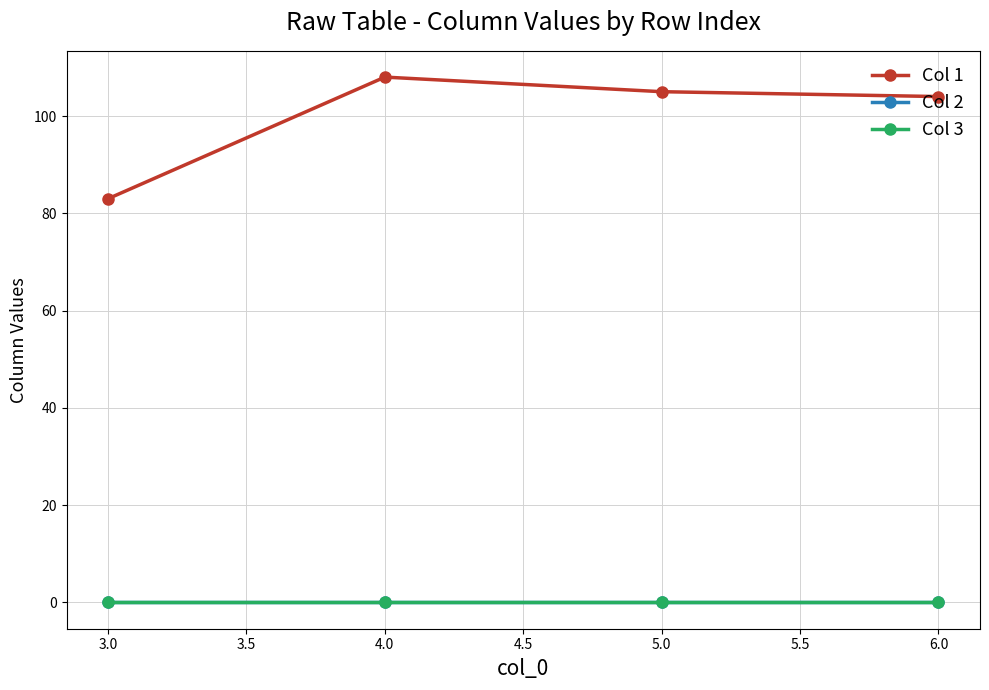

Is this an area chart (filled region under the line)?

No